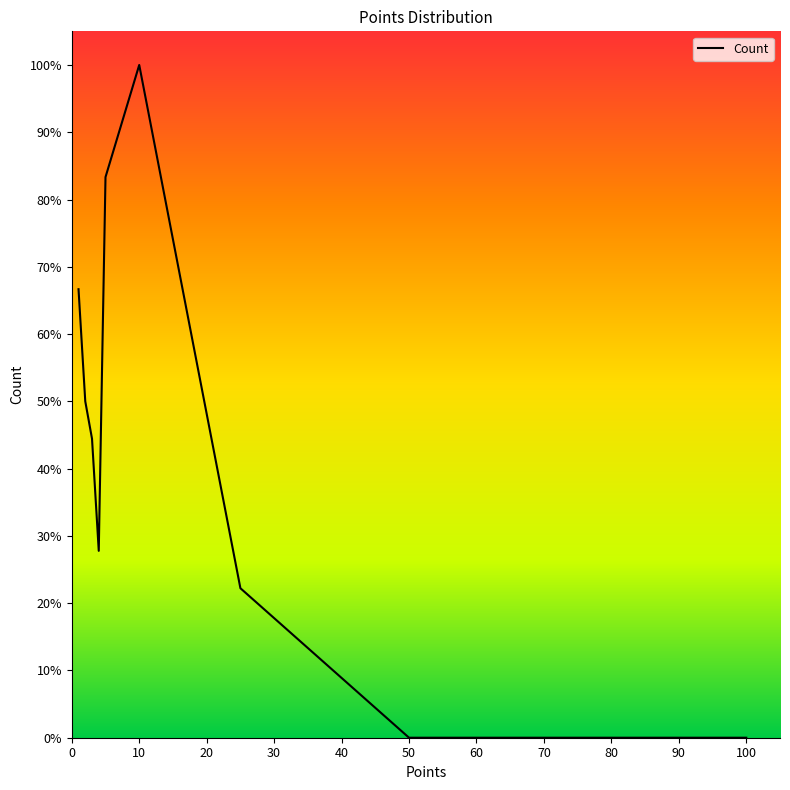

What is the greatest value displayed?

100.0